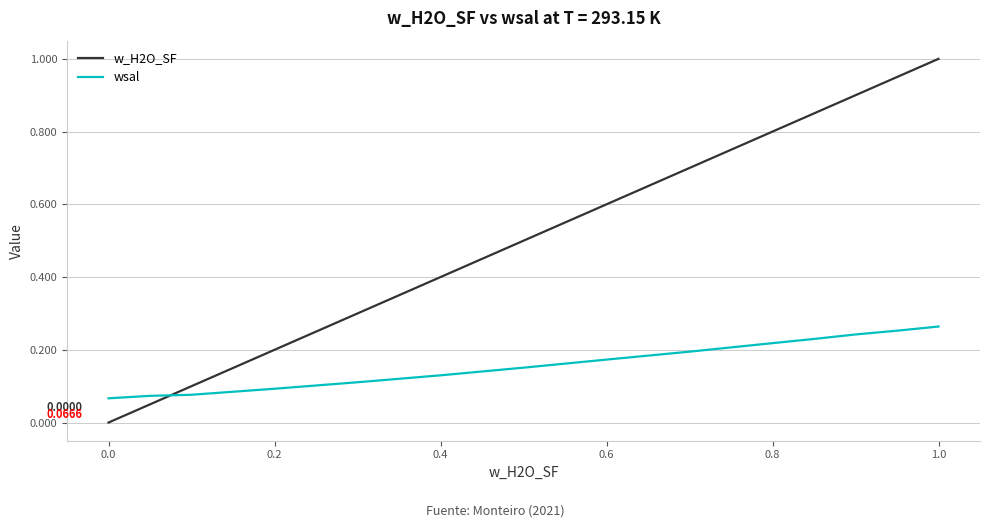

How many positive values does the w_H2O_SF series have?

13